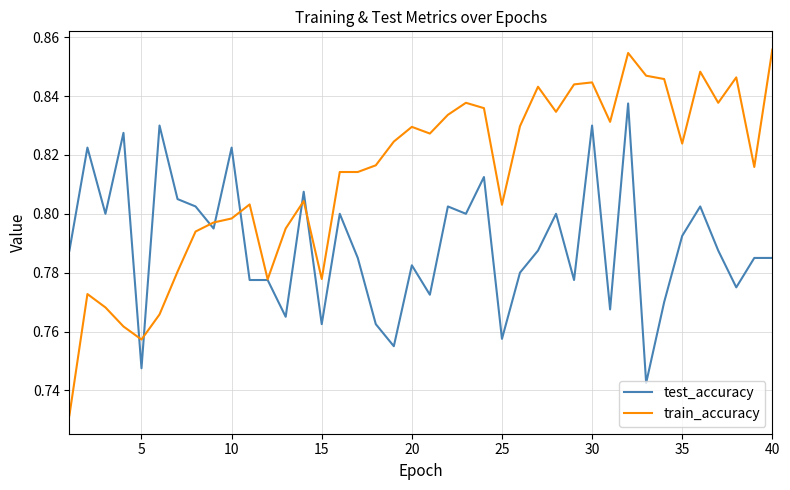

Which series has the widest spread of values?

train_accuracy